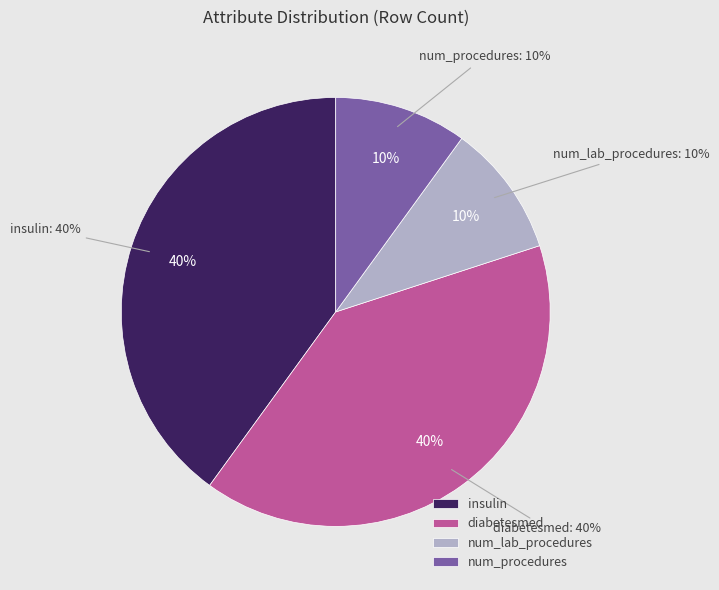

Count the number of slices in the pie.

4